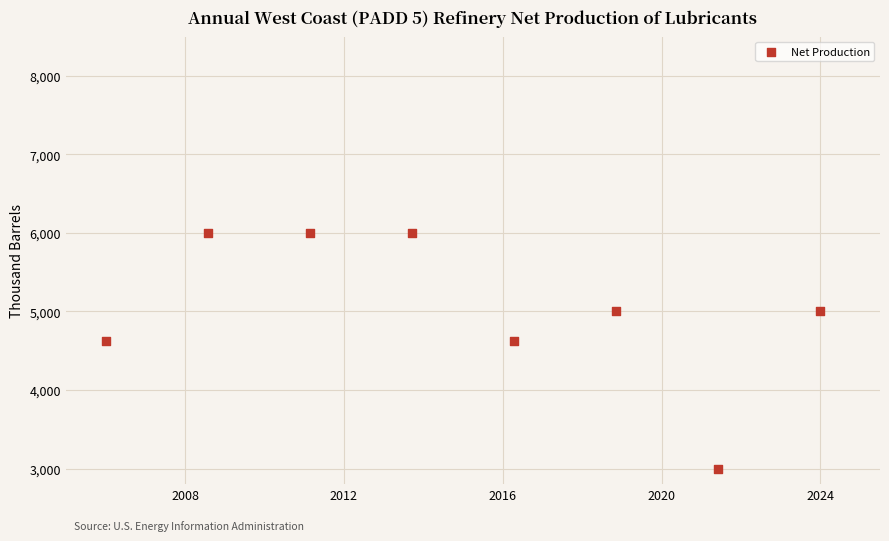

What is the range of Y values (max minus min)?

3000.0